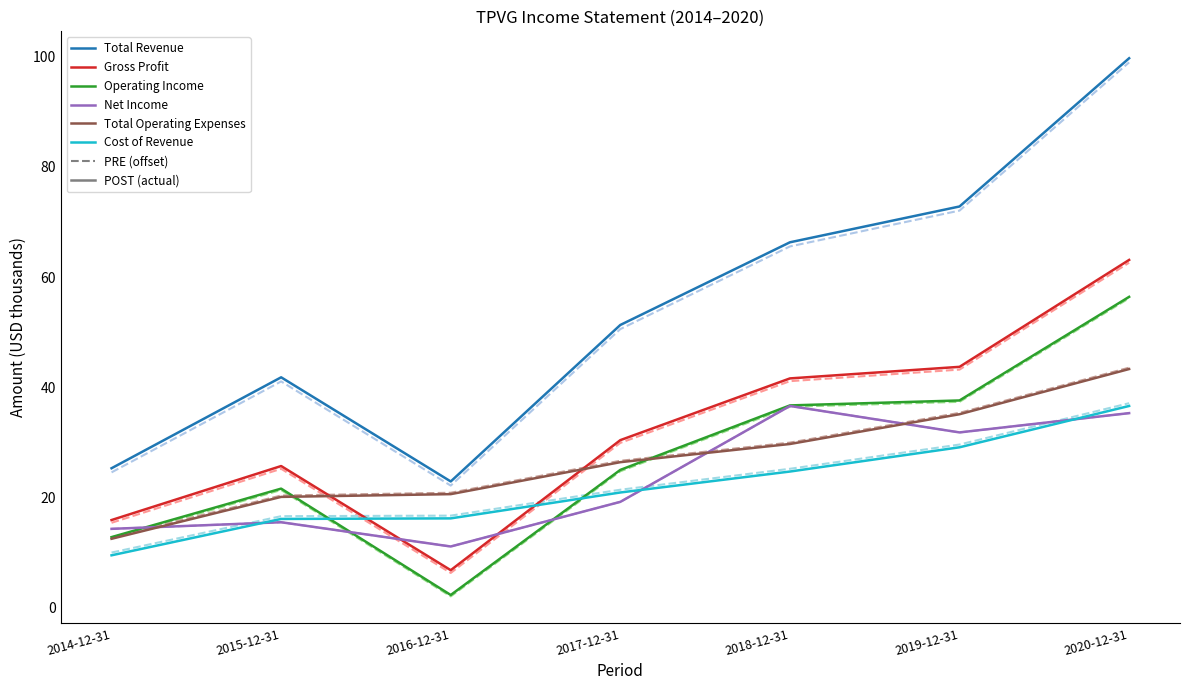

What is the value of the Total Revenue point at the 7th from the left?

99.7